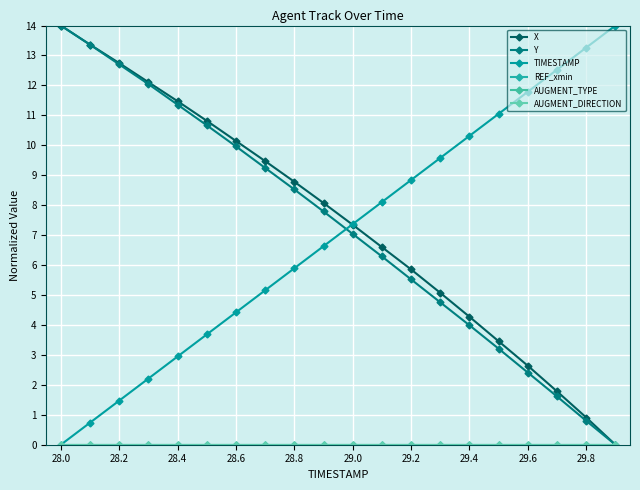

At which category is the sum across all series the highest?

28.0